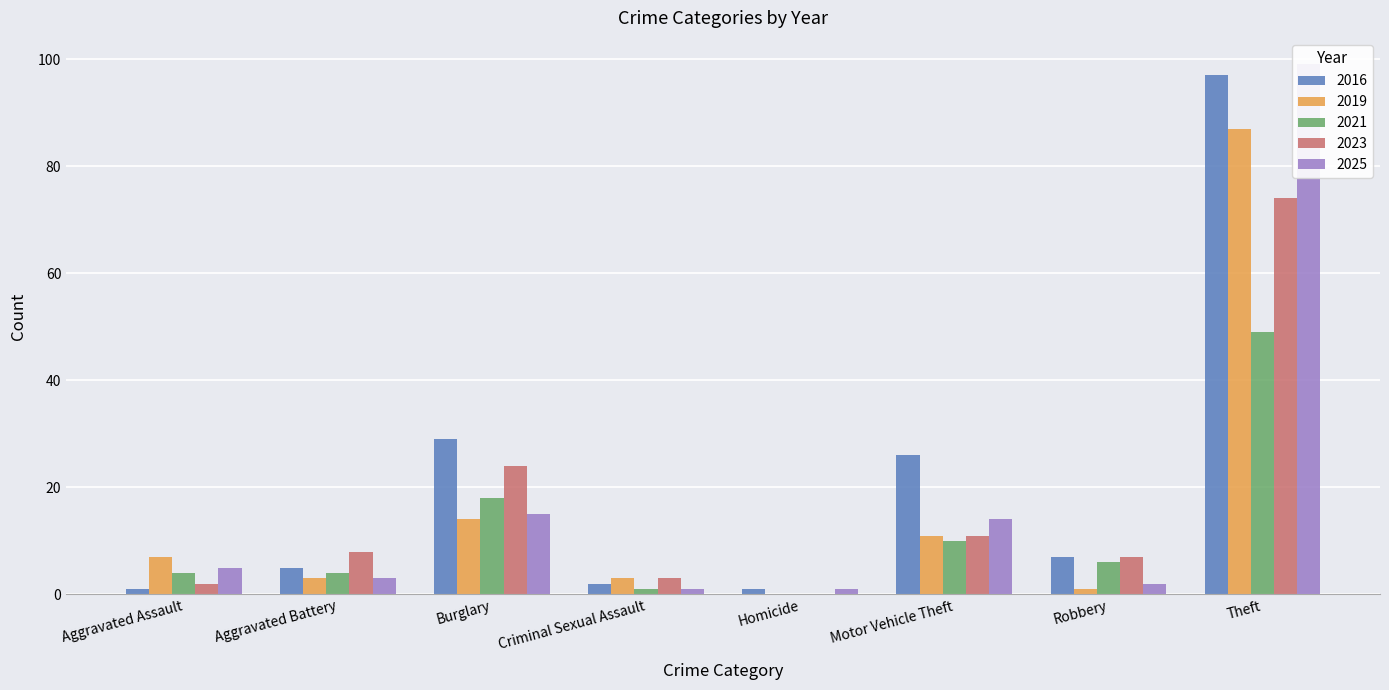

What is the difference between the 2019 values at Burglary and Criminal Sexual Assault?

11